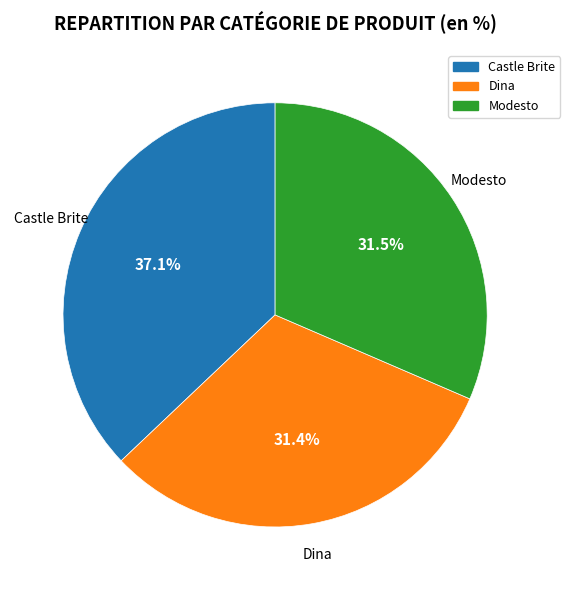

The Castle Brite slice represents 37% of the pie. True or false?

True